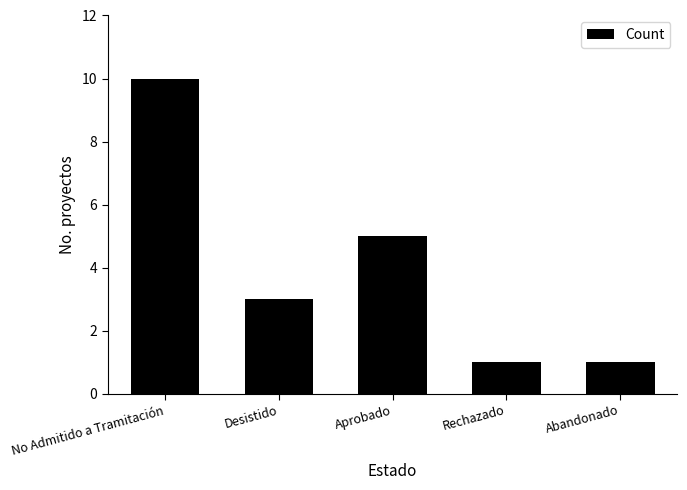

What is the difference between the maximum and minimum values?

9